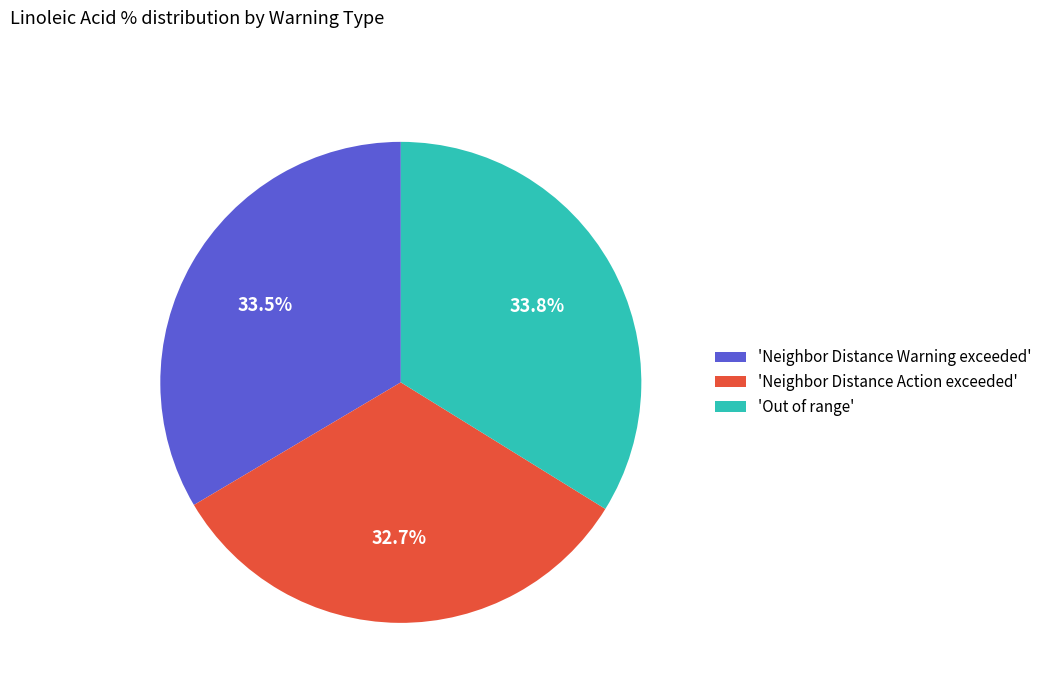

What portion of the pie excludes 'Out of range'?

66.2%